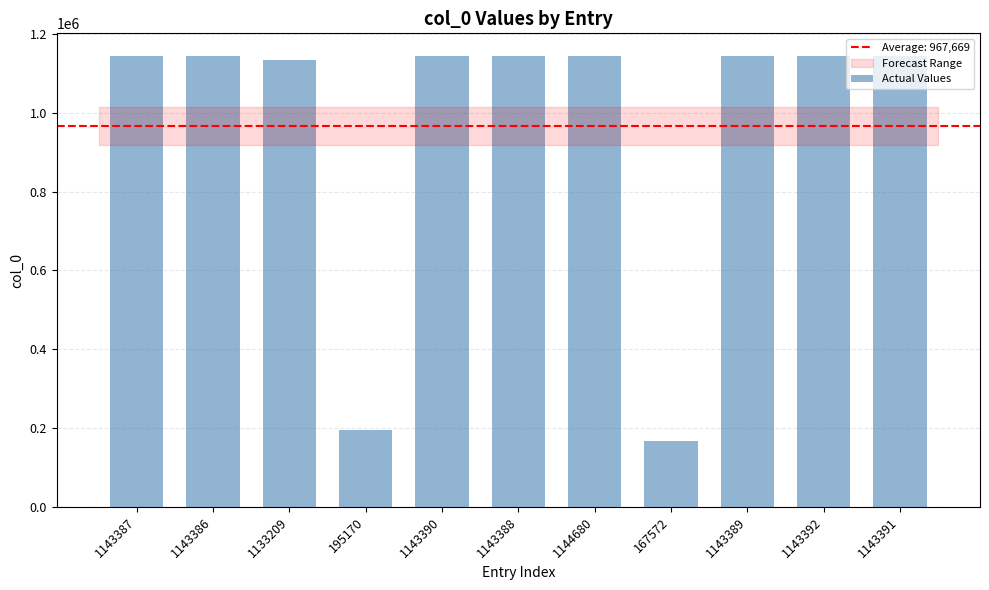

Is it true that the value at 1143387 is 1143387?

True